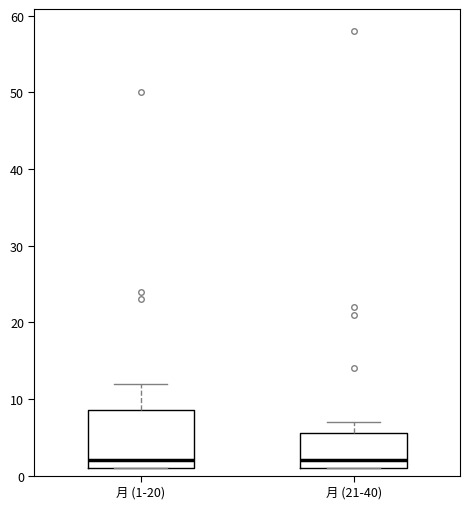

Where does the median line of the box for 月 (21-40) sit on the y-axis? The values are not printed on the chart, so give them approximately, as read against the axis.

2